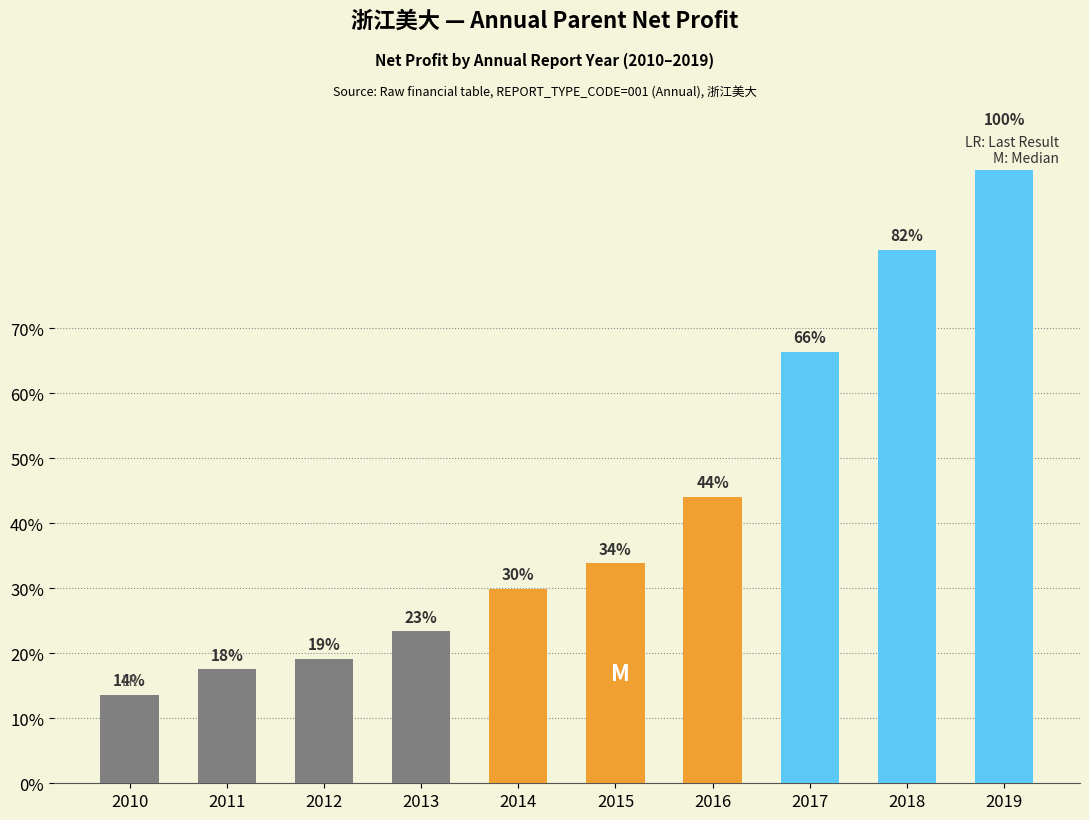

Reading left to right, what are all the values shown in this chart?

62606817.7	80827971.6	88048589.8	107677271.9	137733705.0	155641178.7	202656115.2	305192052.3	377525099.4	460012869.5